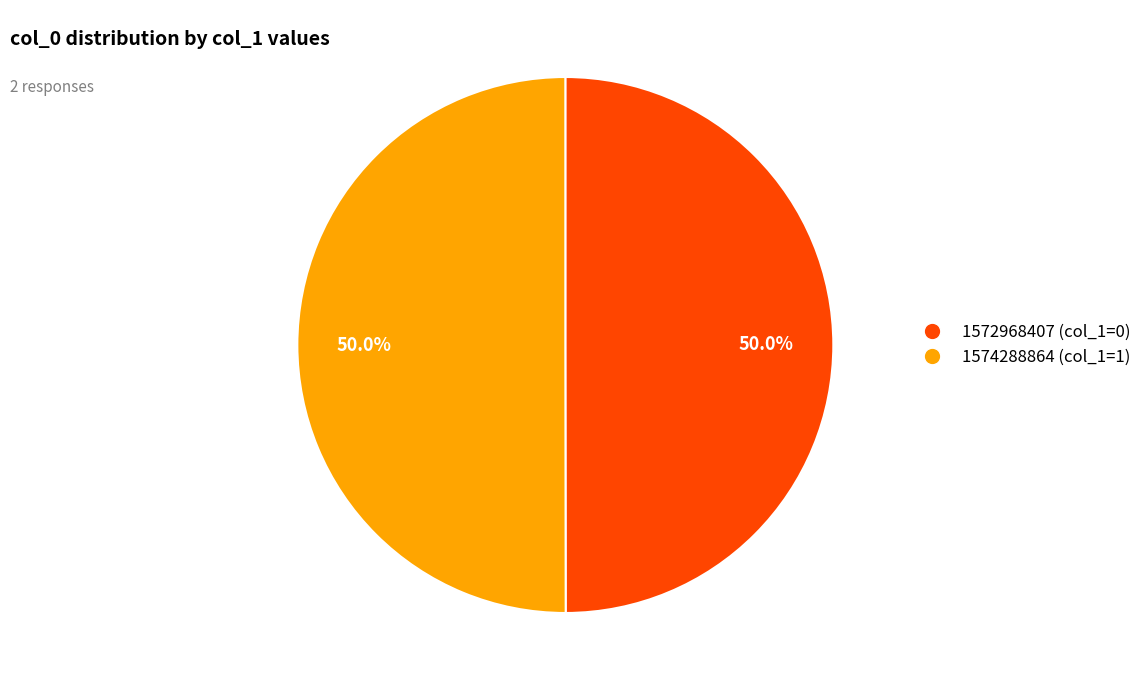

How much of the chart is everything except 1574288864 (col_1=1)?

50.0%